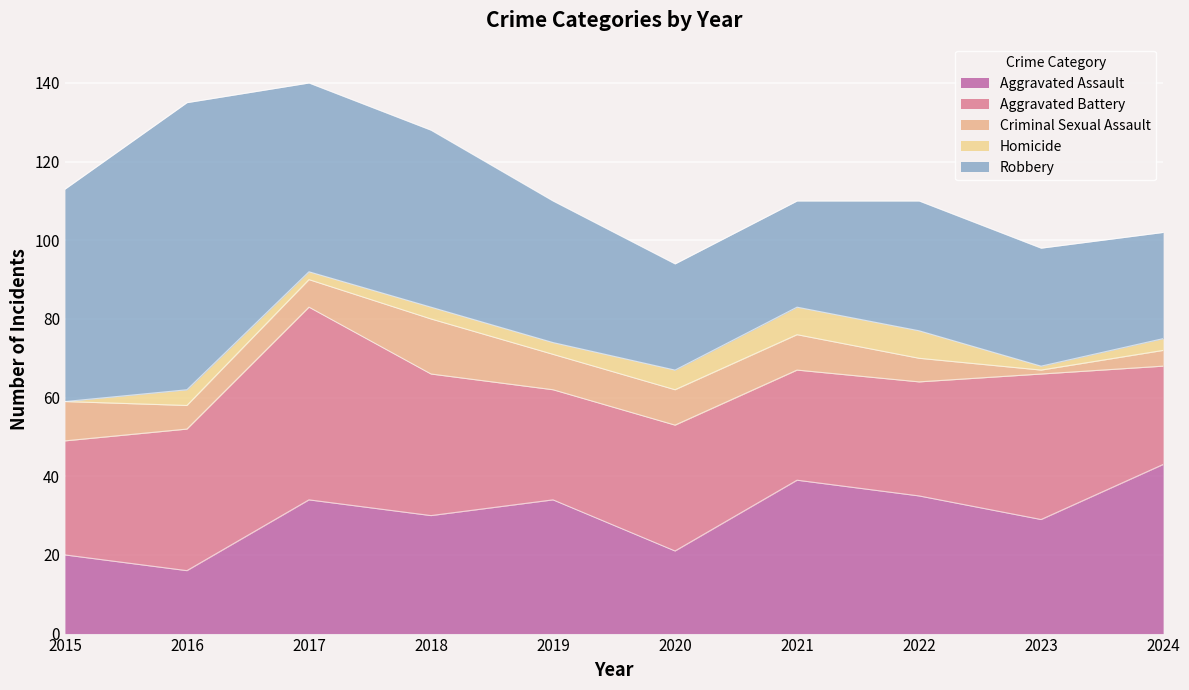

How many categories are shown in the chart?

10